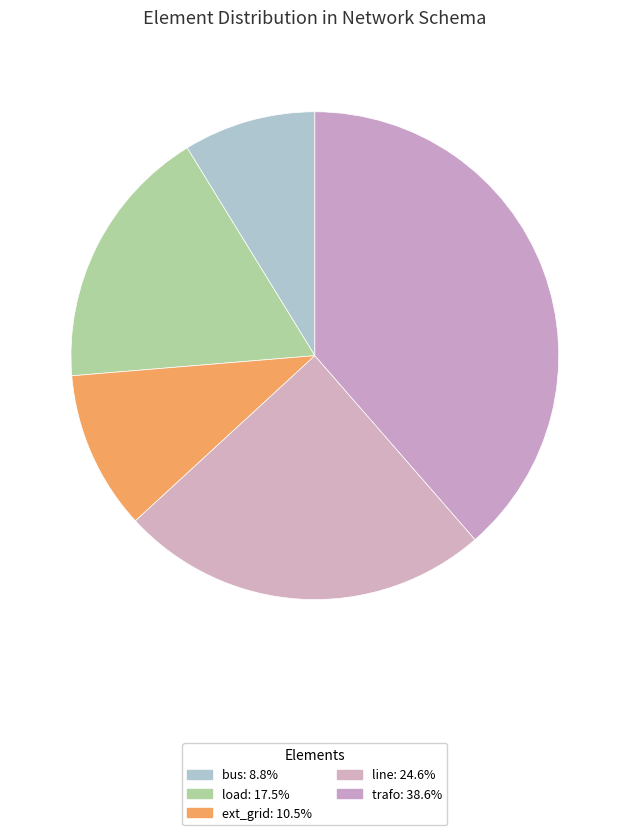

To the nearest percent, what portion does load represent?

18%